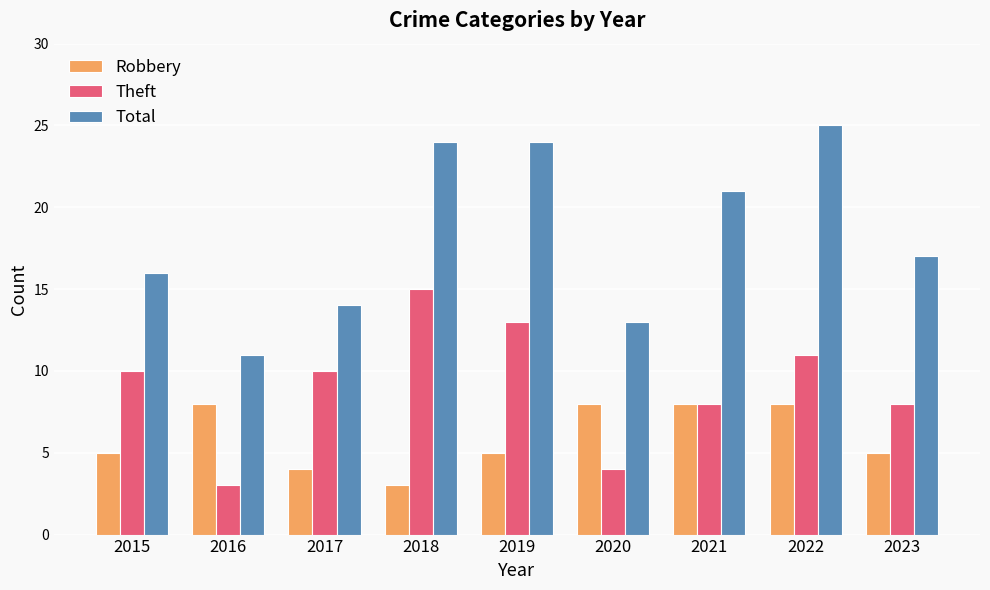

The Theft series shows 8 at 2021. True or false?

True